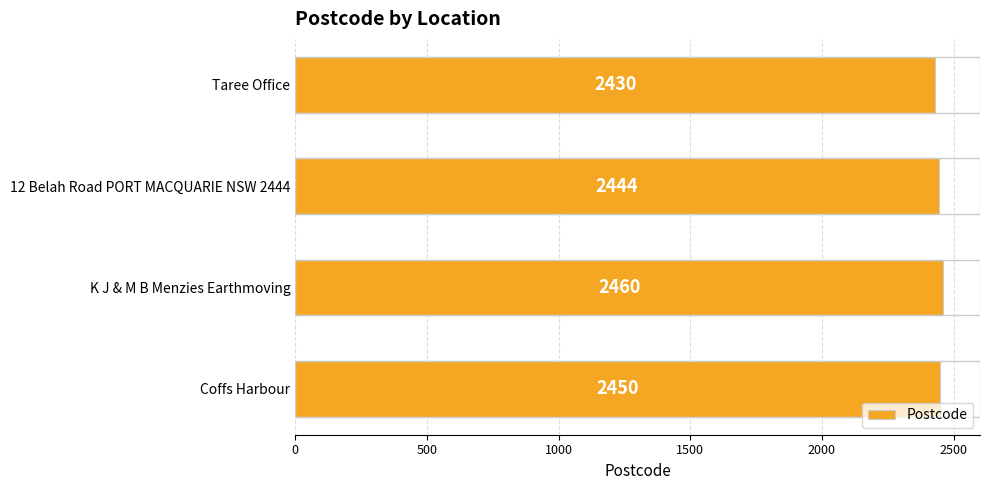

True or false: the data shows 2460 at K J & M B Menzies Earthmoving.

True